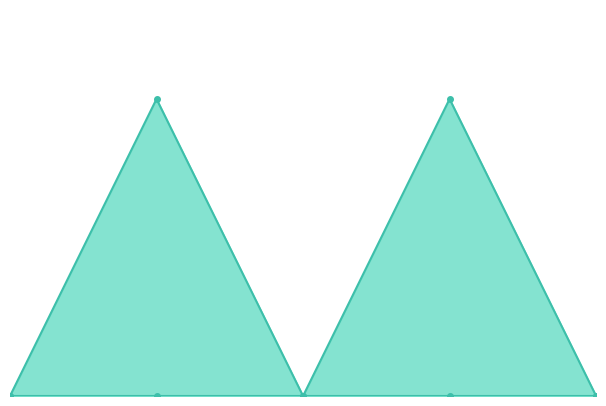

What is the difference between the maximum and minimum values?

1